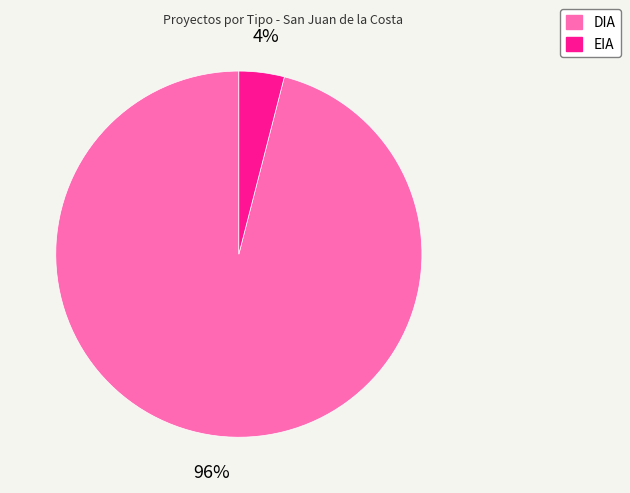

How many segments does this pie chart have?

2